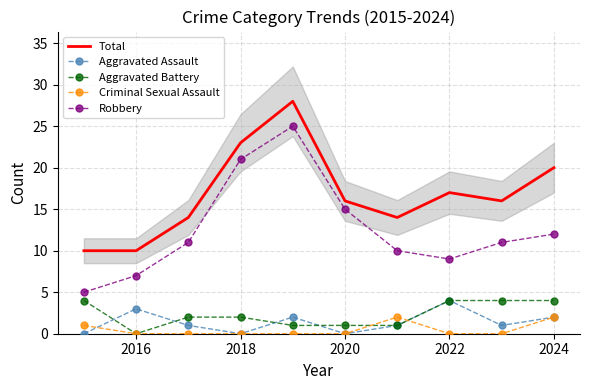

True or false: Total and Aggravated Battery intersect in this chart.

False